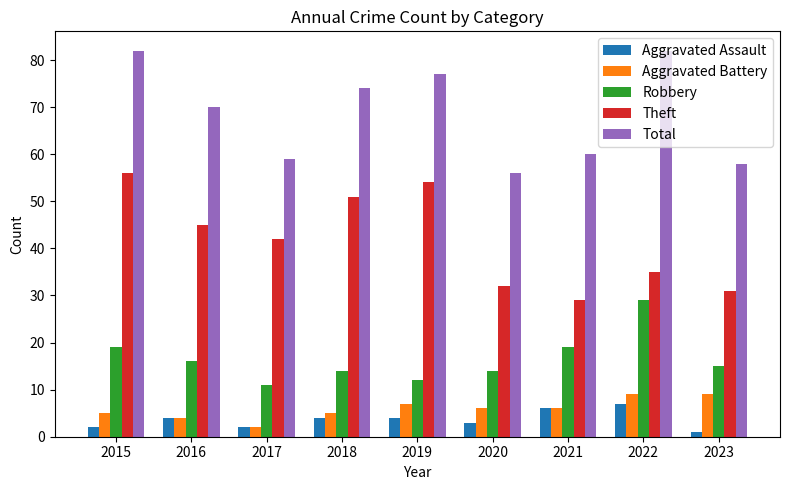

Which series changed the most between 2015 and 2020?

Total